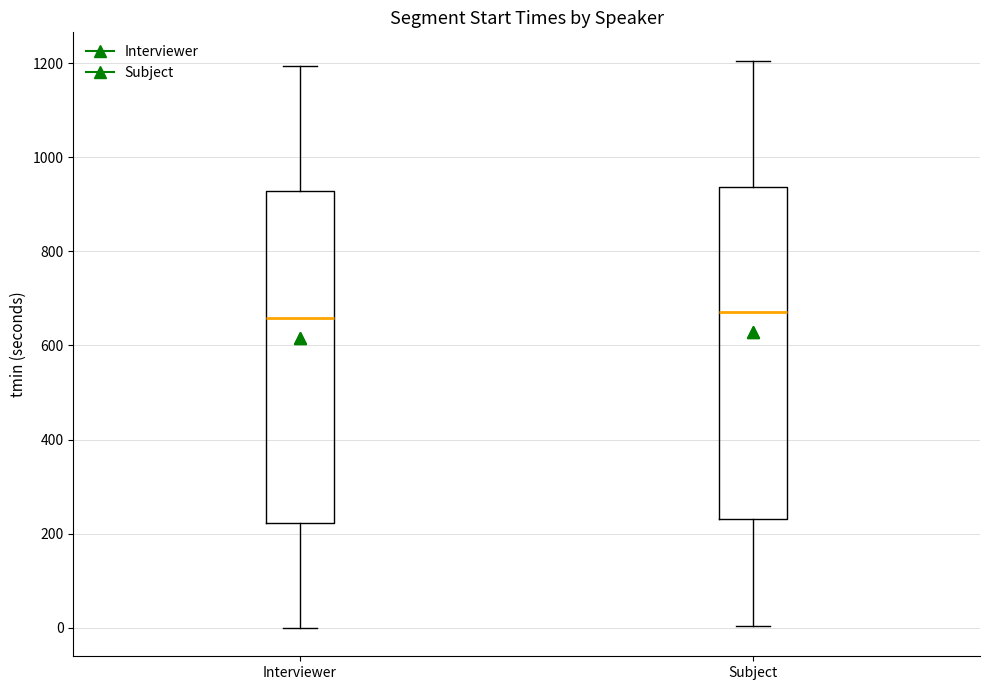

Where does the upper whisker of the box for Subject end on the y-axis? The values are not printed on the chart, so give them approximately, as read against the axis.

1200